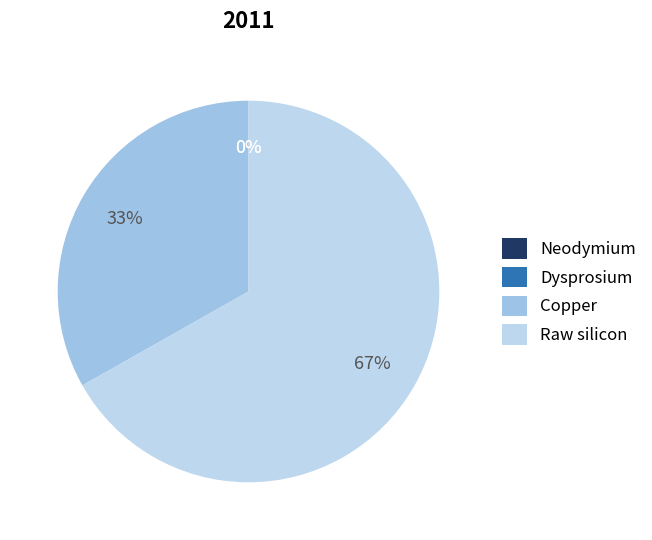

Is it true that Neodymium is 1% of the pie?

False